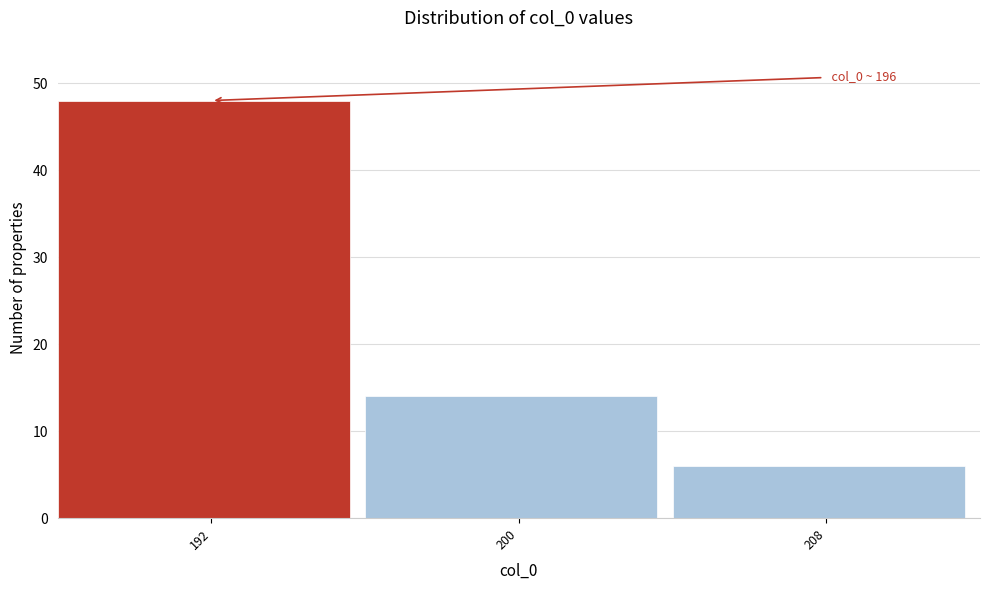

Reading right to left, transcribe all the data shown in this chart.

208=6	200=14	192=48